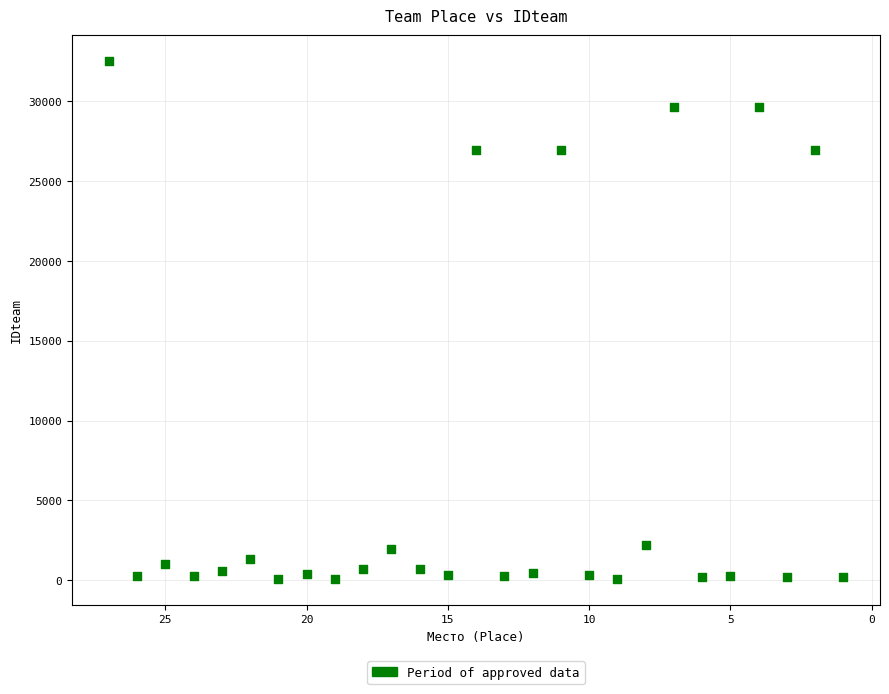

What is the range of Y values (max minus min)?

32429